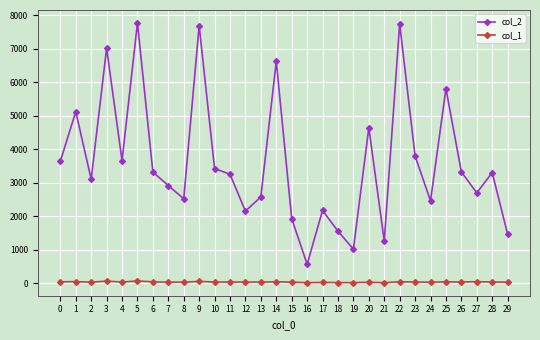

Which series has the widest spread of values?

col_2